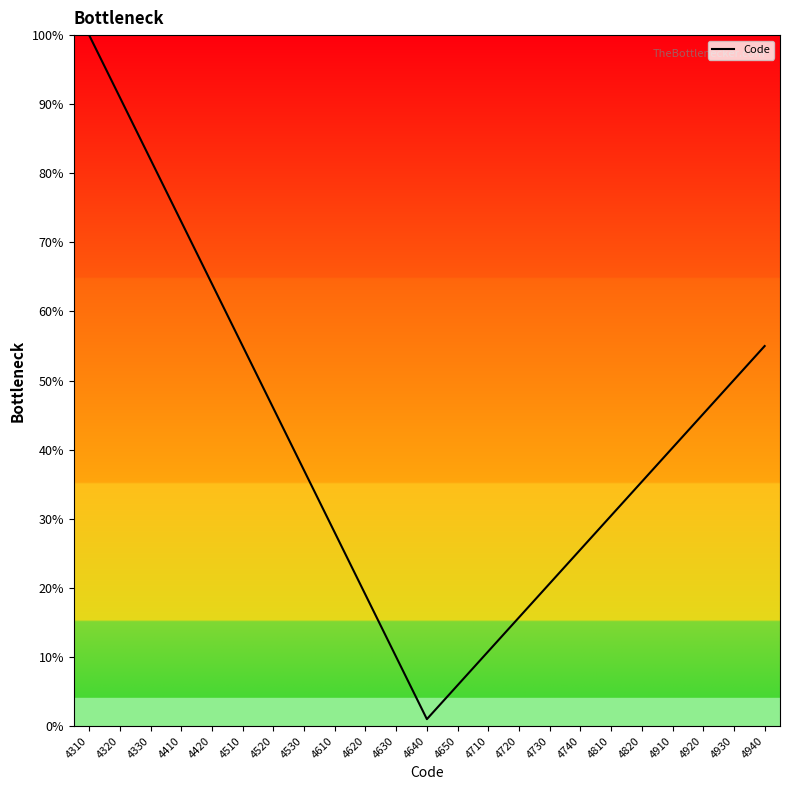

Count the number of categories in the chart.

23